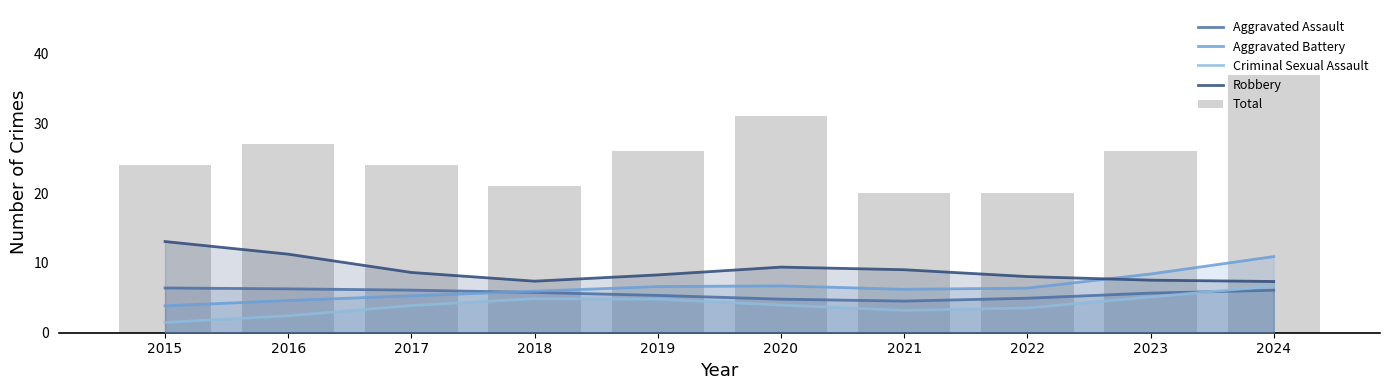

What are all the series names shown in the legend?

Aggravated Assault, Aggravated Battery, Criminal Sexual Assault, Robbery, Total